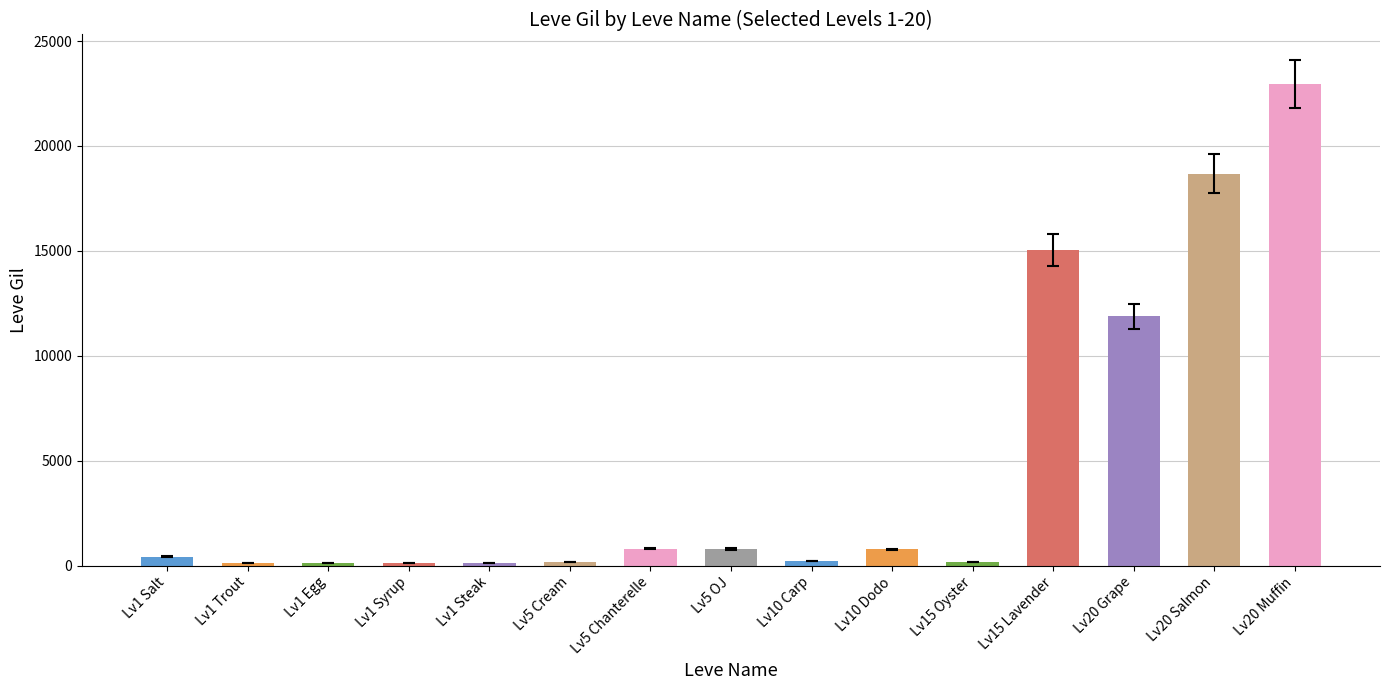

What is the label of the 1st bar from the right?

Lv20 Muffin